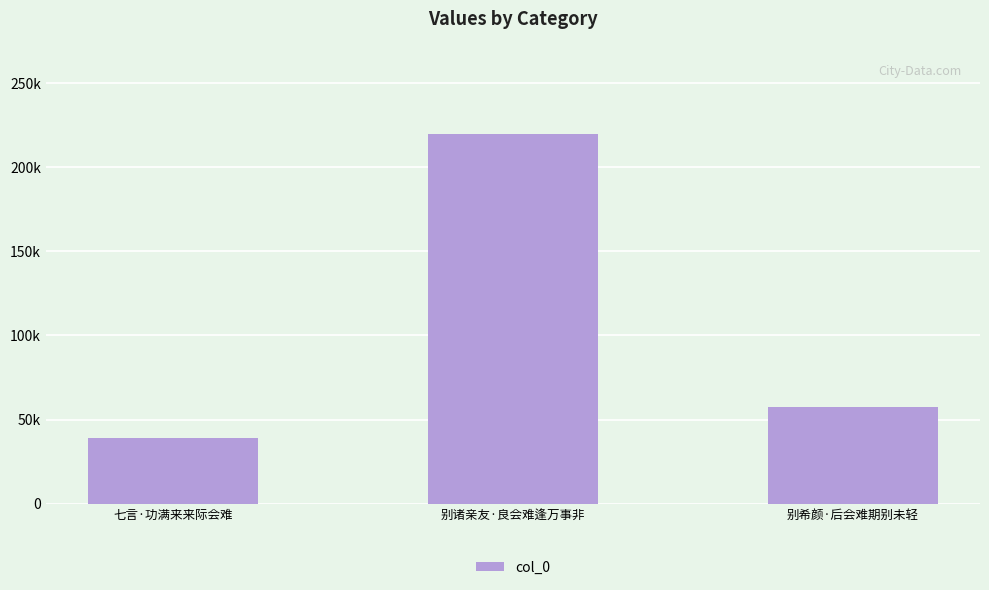

Which category has the highest value across all series?

别诸亲友·良会难逢万事非